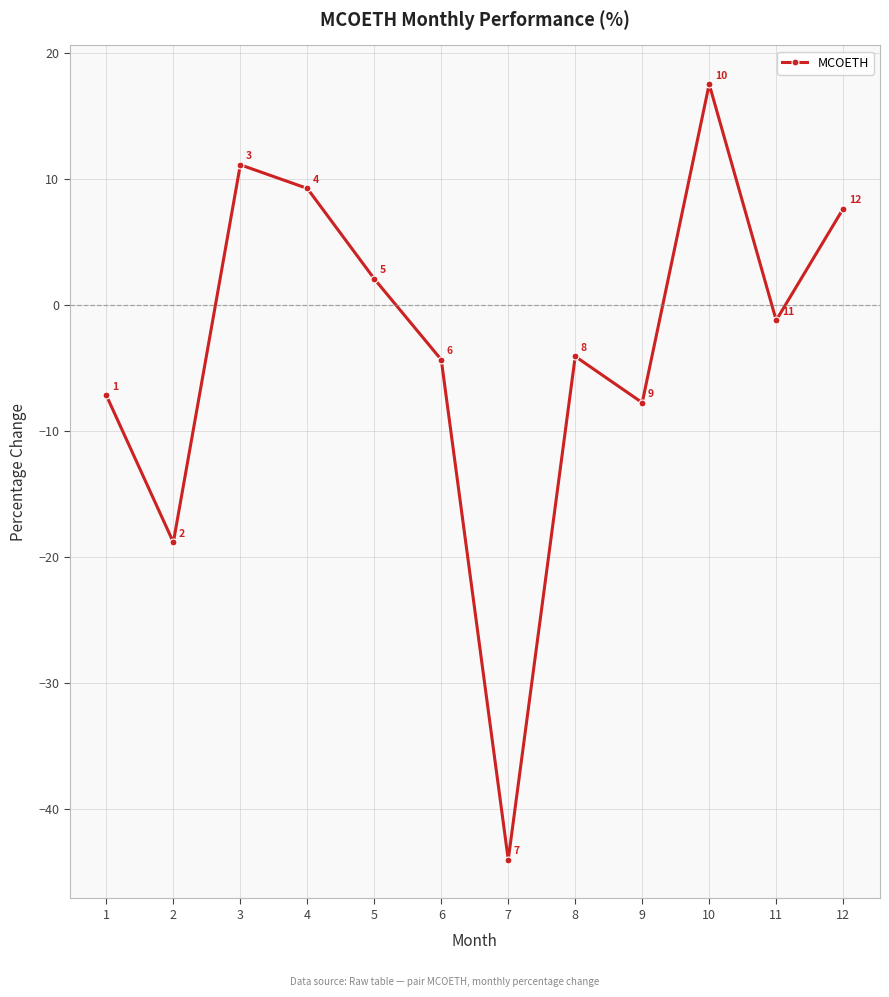

What value does the data have at 2?

-18.8